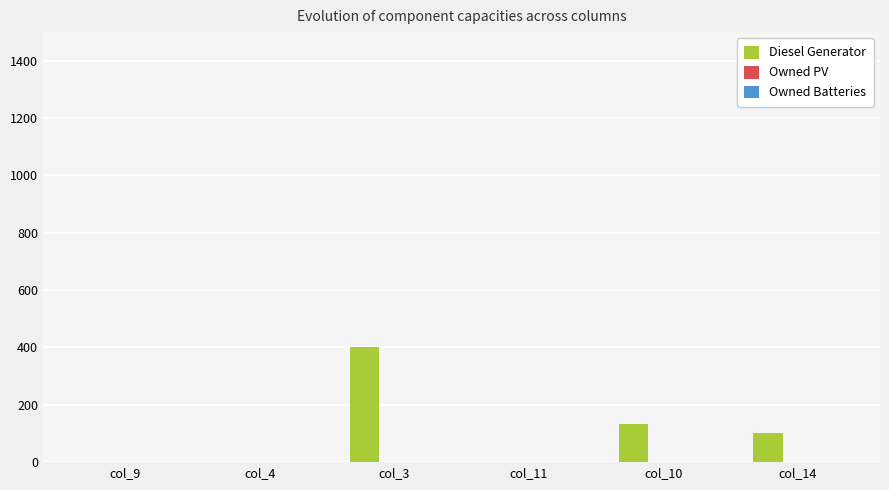

Which label corresponds to the largest value in the chart?

col_3